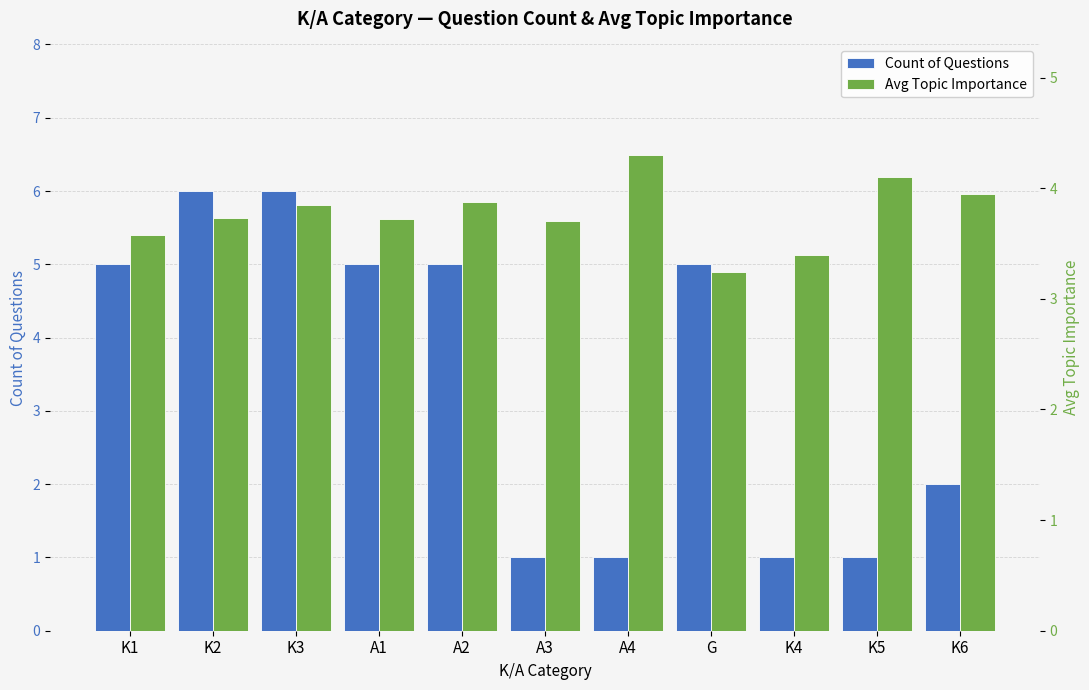

How many distinct data groups are displayed?

2